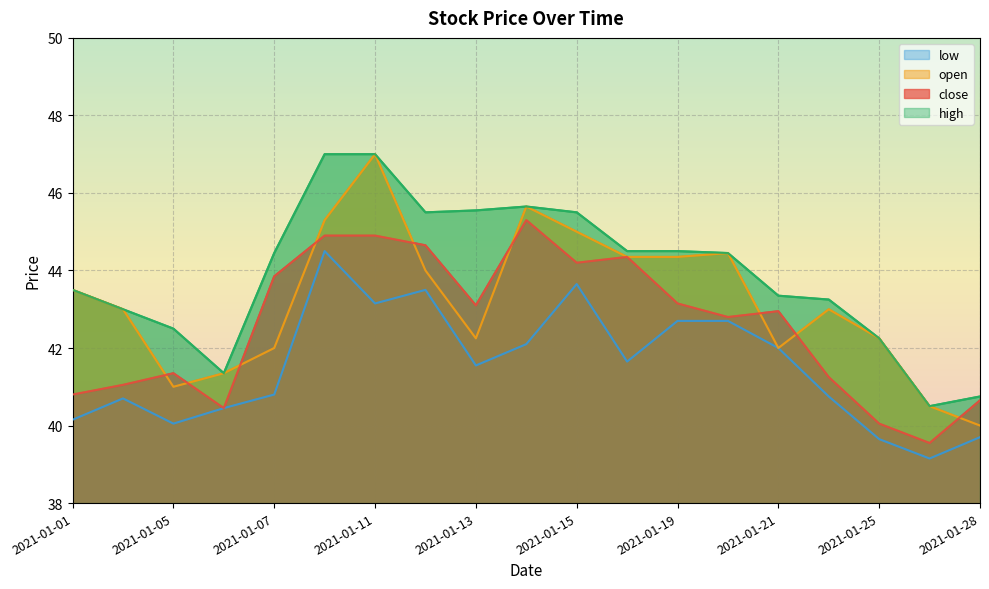

True or false: close has more than 2 points higher than both neighbors.

True